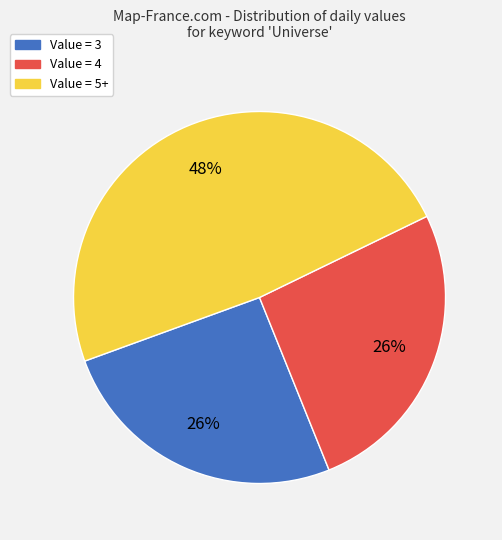

Does Value = 5+ represent more than half of the total?

No